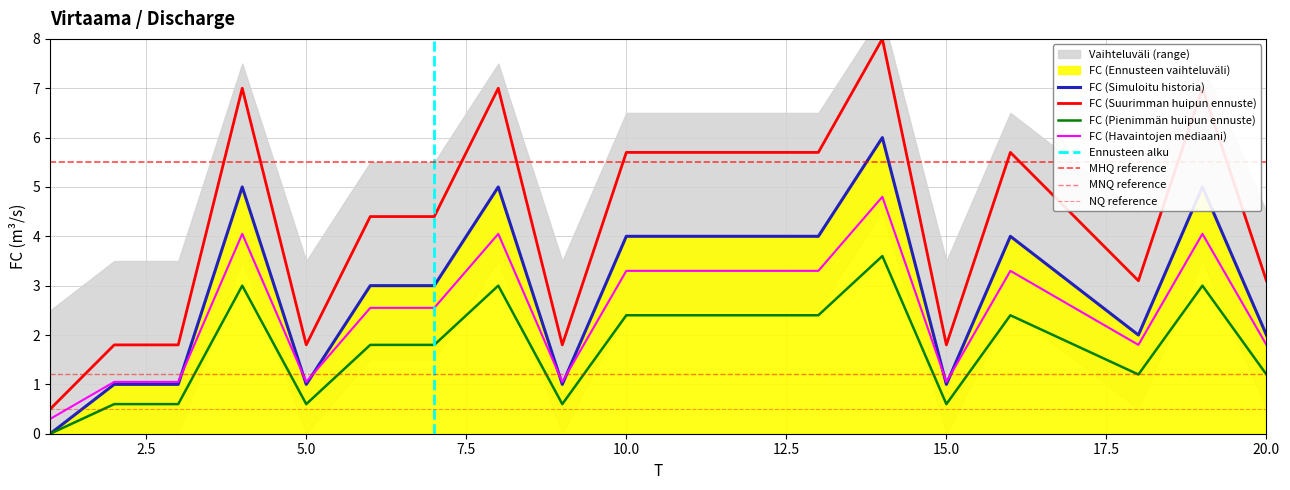

What is the sum of the values at 6 and 19?

8